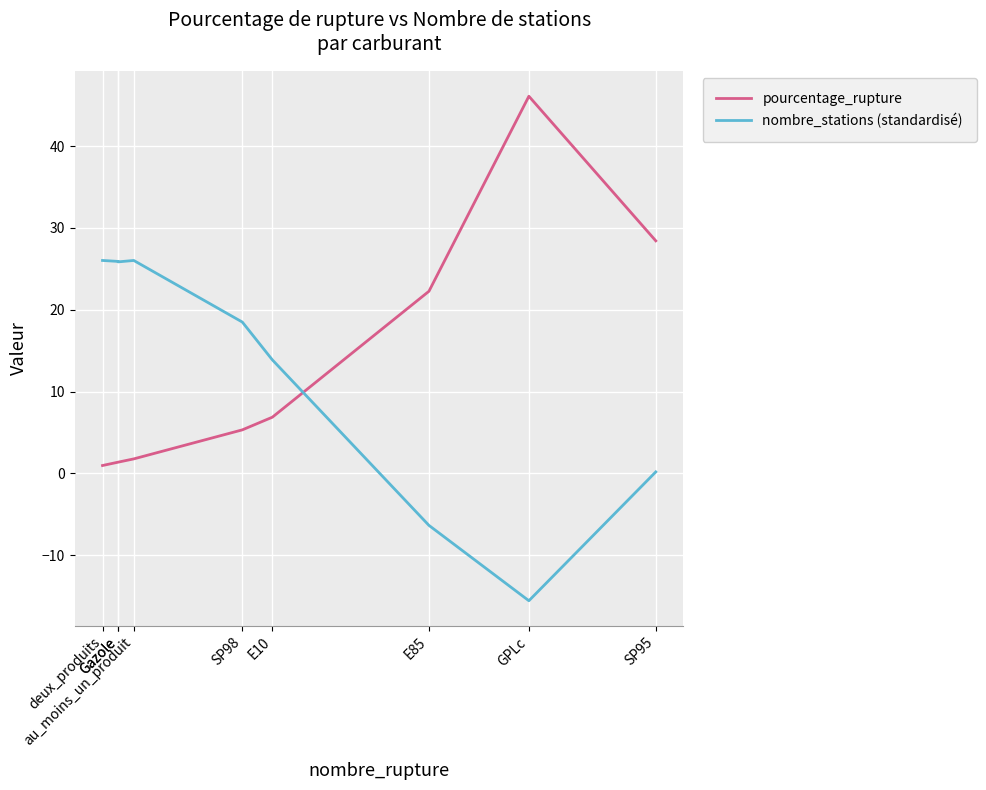

What is the difference between the nombre_stations (standardisé) values at E10 and au_moins_un_produit?

12.2